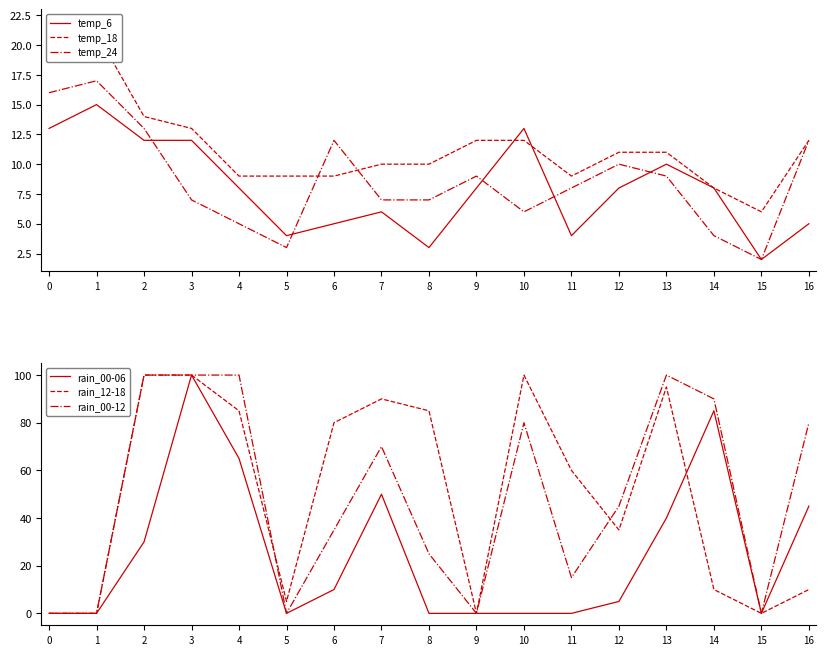

Is the value of rain_00-06 at 10 greater than the value of rain_00-12 at 9?

No